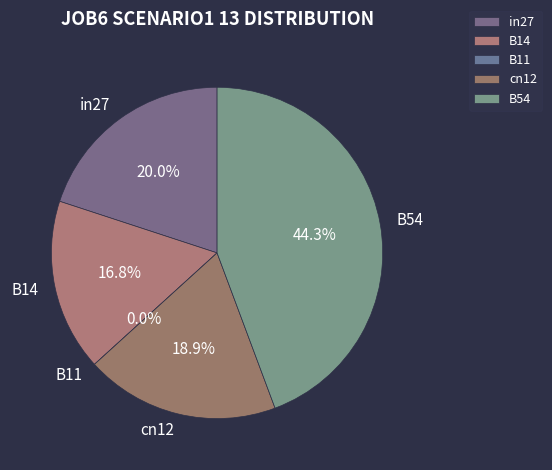

Count the number of slices in the pie.

5